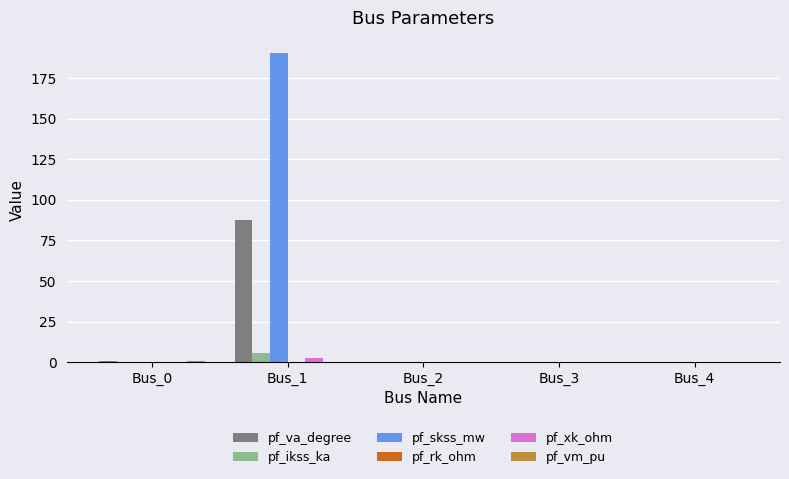

At which category does the chart reach its peak across all series?

Bus_1